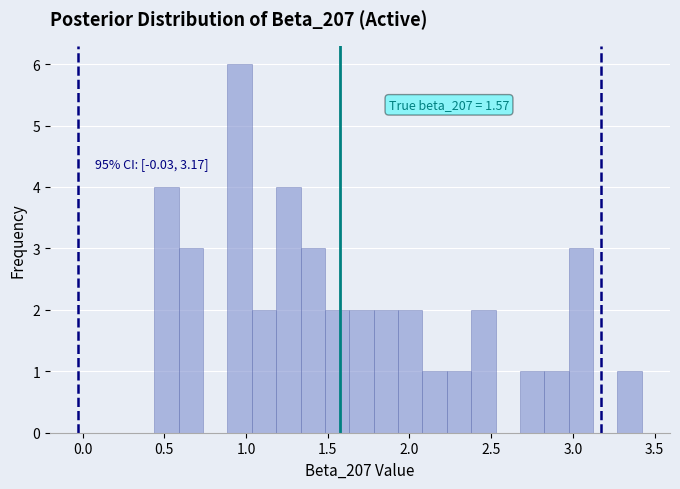

Read against the x-axis, roughly where is the centre of the tallest bar?

0.95